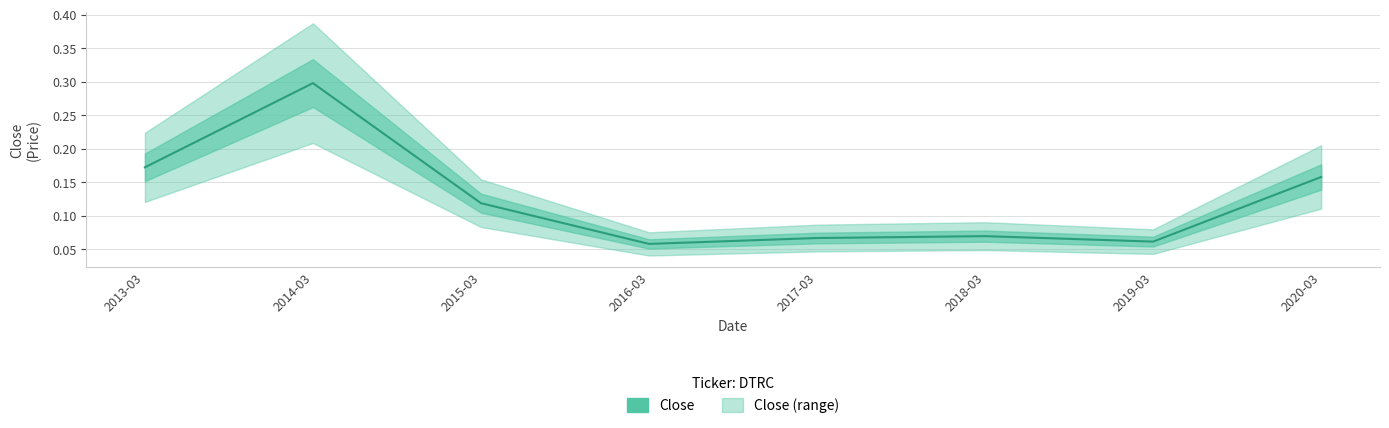

The chart shows a value of 0.0 at 2018-03. True or false?

False